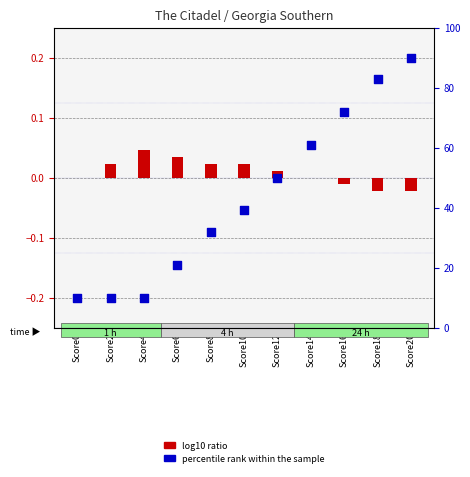

At how many categories does at least one series exceed 0?

10